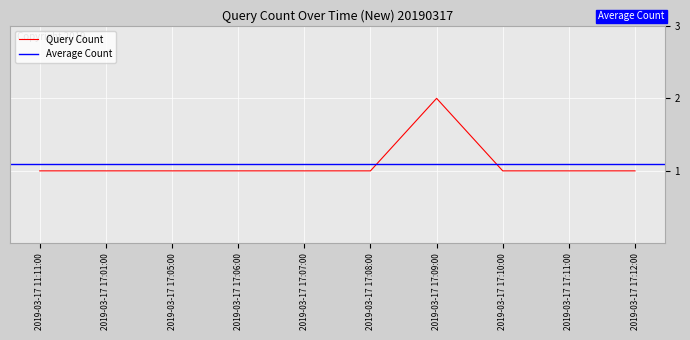

Count the values in the range 1 to 2.

10